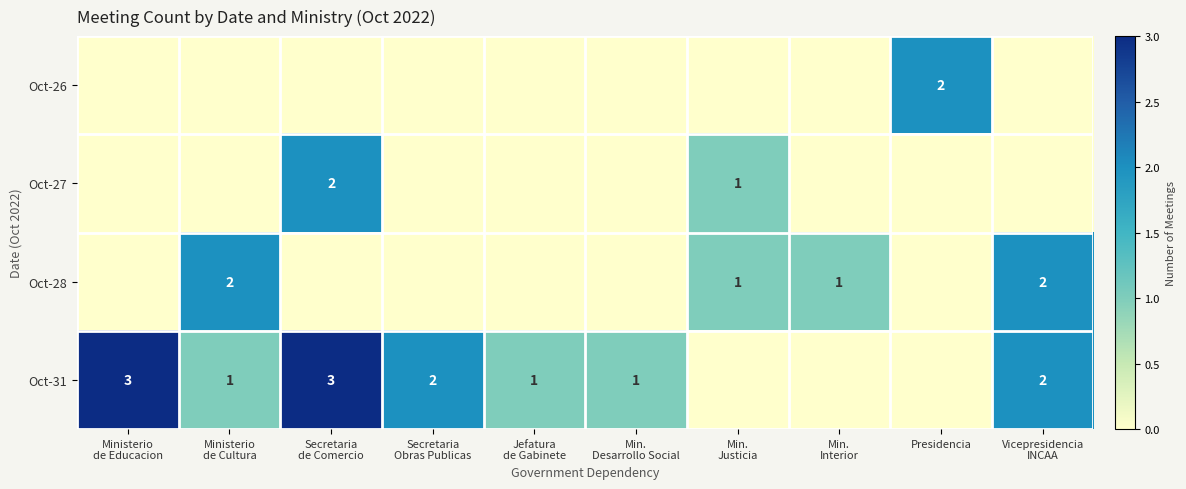

Which label corresponds to the smallest value in the chart?

Ministerio
de Educacion